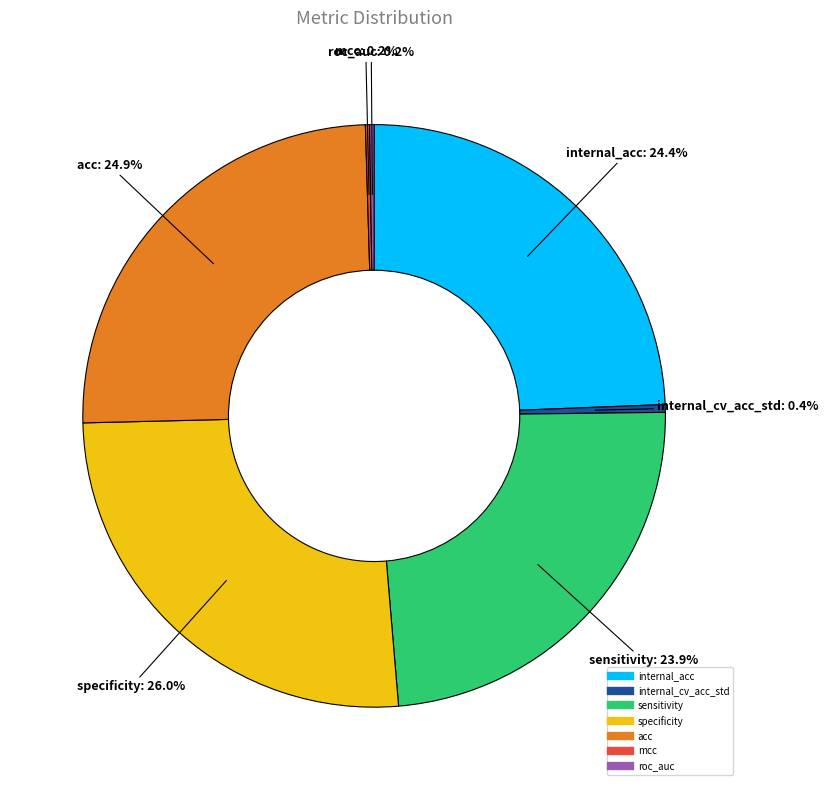

Is it true that internal_acc is 24% of the pie?

True